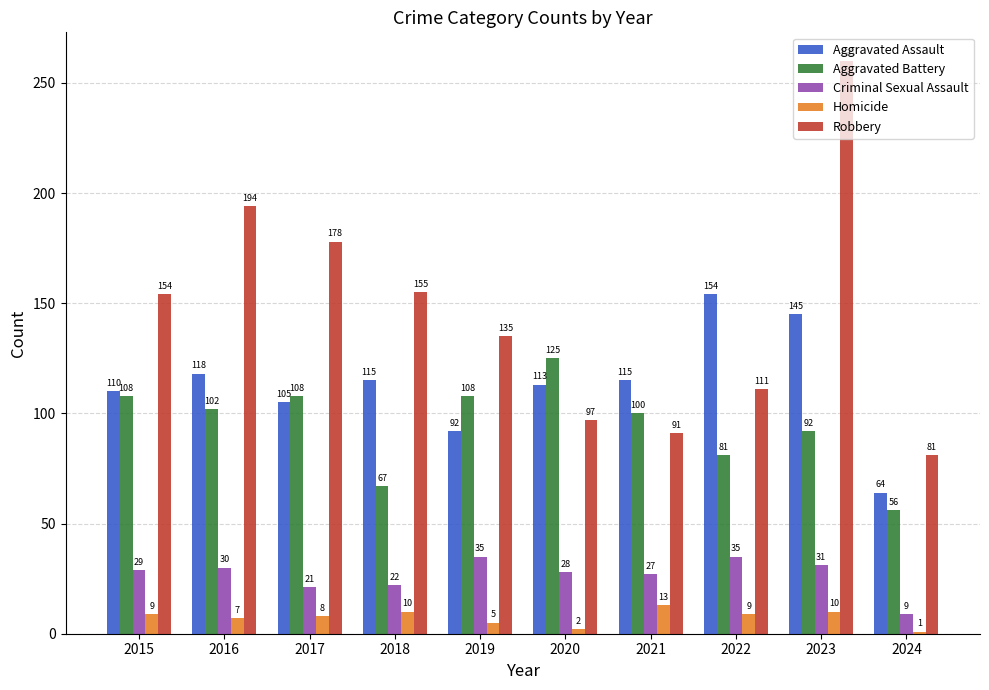

Is the value of Aggravated Assault at 2016 greater than the value of Robbery at 2017?

No